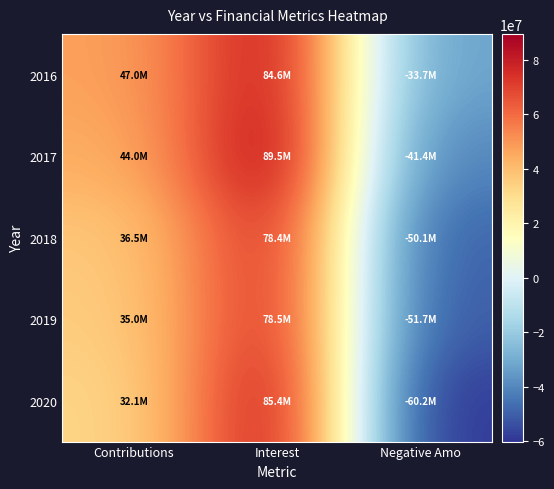

Reading left to right, what are all the values shown in this chart?

2016: Contributions=47035667.0	Interest=84555194.6	Negative Amo=-33686864.0
2017: Contributions=44034932.0	Interest=89490598.7	Negative Amo=-41428258.0
2018: Contributions=36466020.0	Interest=78368613.5	Negative Amo=-50117031.0
2019: Contributions=35049946.0	Interest=78454646.9	Negative Amo=-51689398.0
2020: Contributions=32093727.0	Interest=85412587.5	Negative Amo=-60171474.0